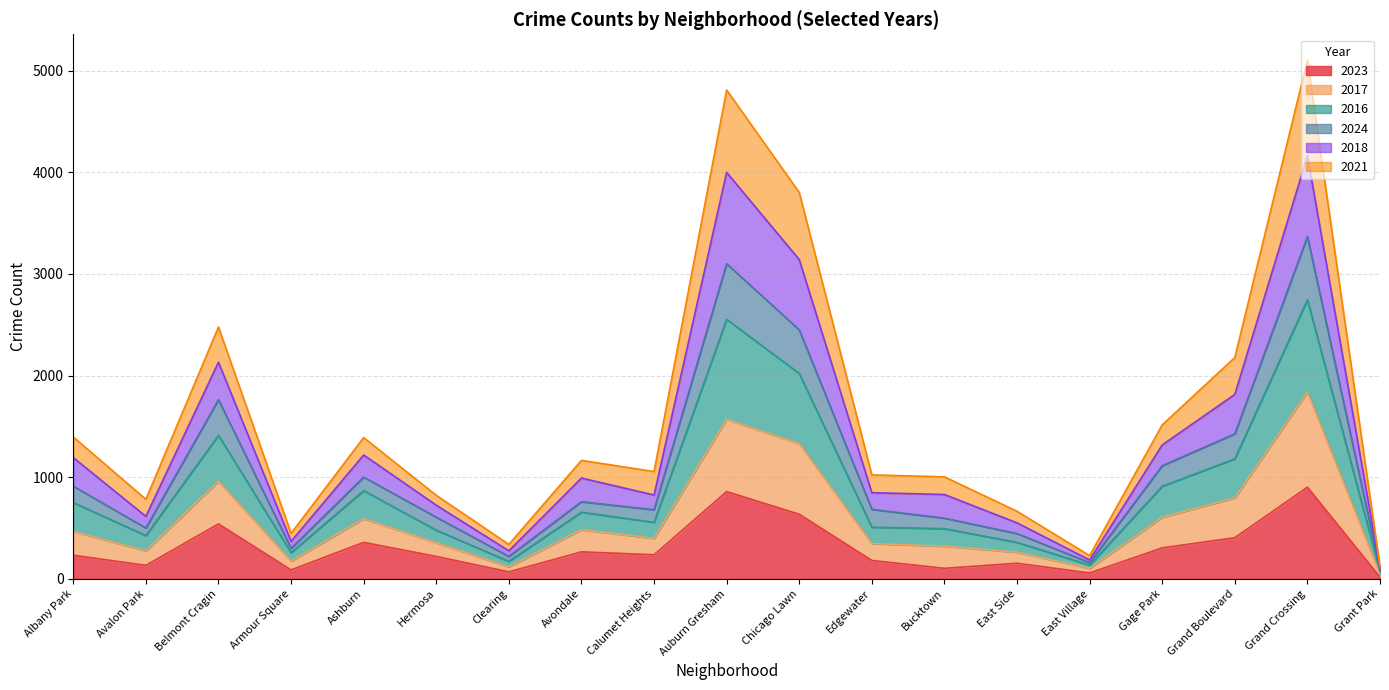

At which category is the sum across all series the highest?

Grand Crossing